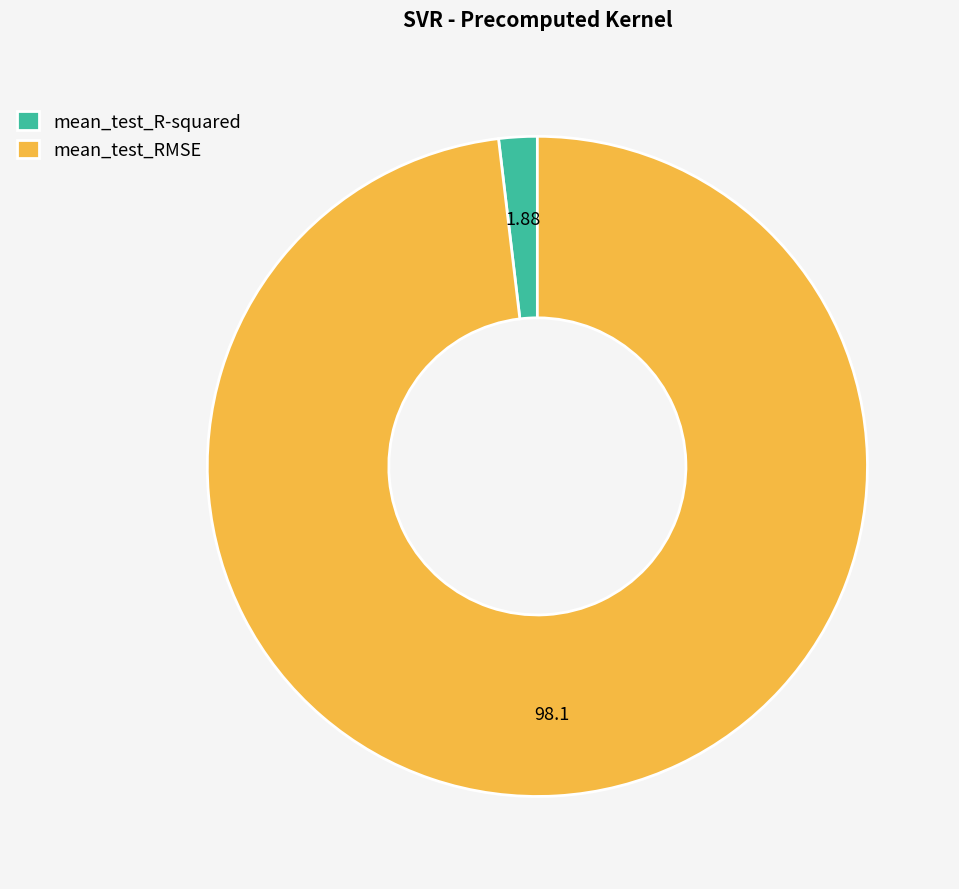

How many slices are in this pie chart?

2